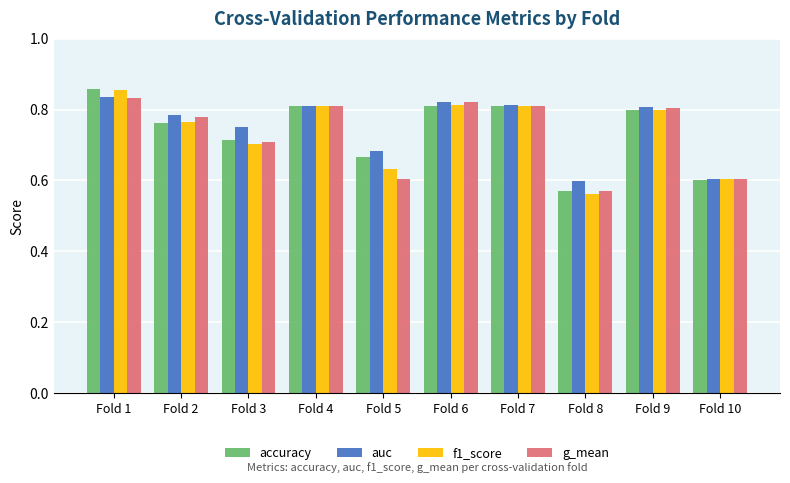

Which category has the lowest value across all series?

Fold 8